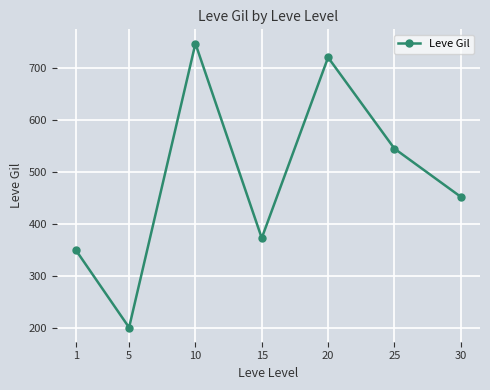

List the labels in order of value, smallest first.

5, 1, 15, 30, 25, 20, 10